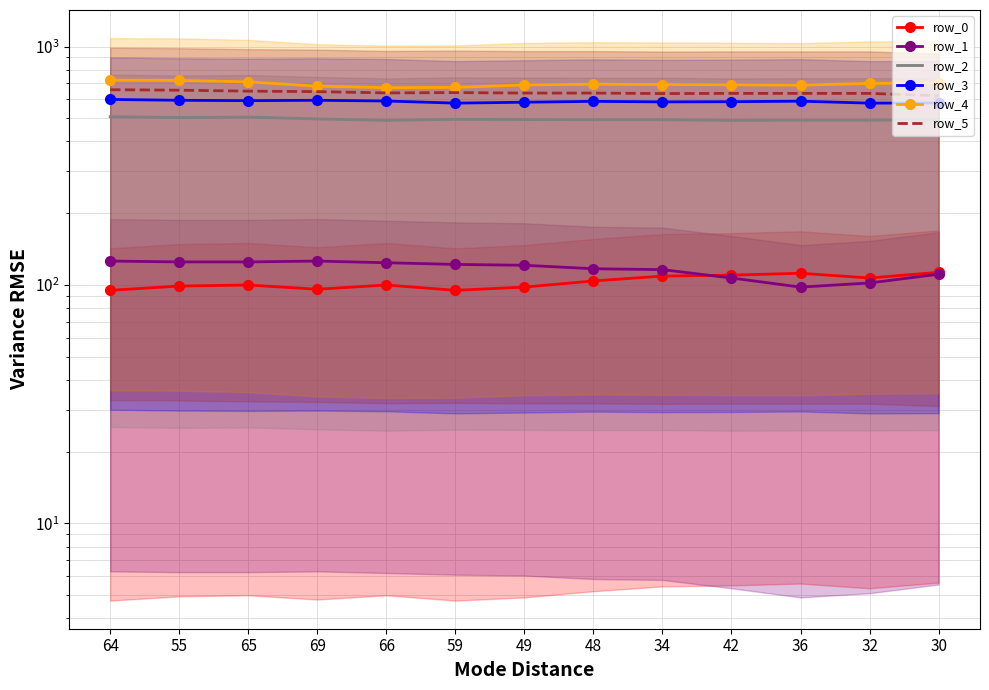

What is the lowest value of the row_0 series?

95